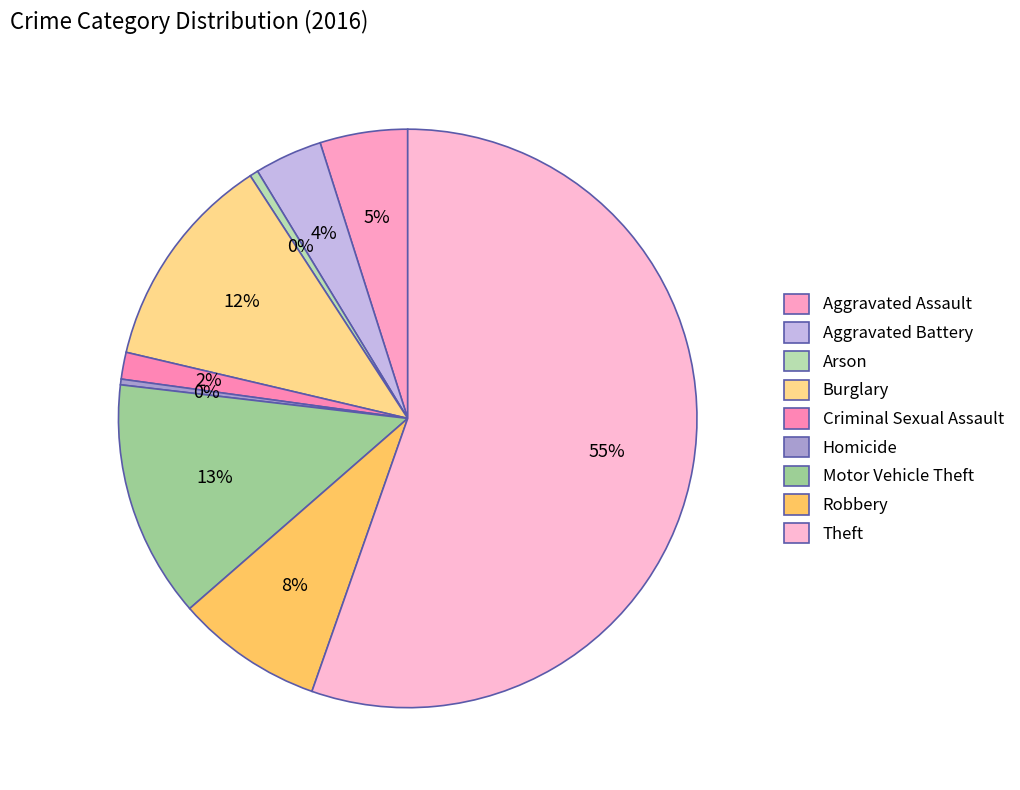

Between Burglary and Robbery, which is larger?

Burglary